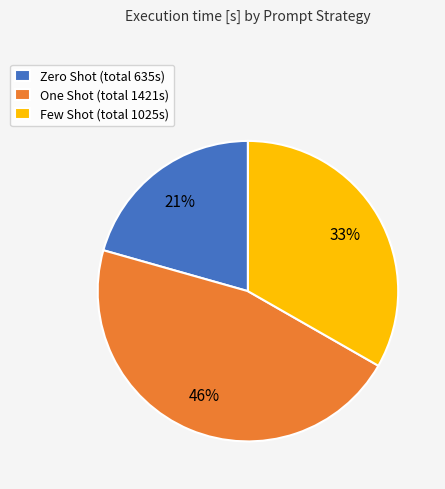

To the nearest percent, what is the average slice percentage?

33%